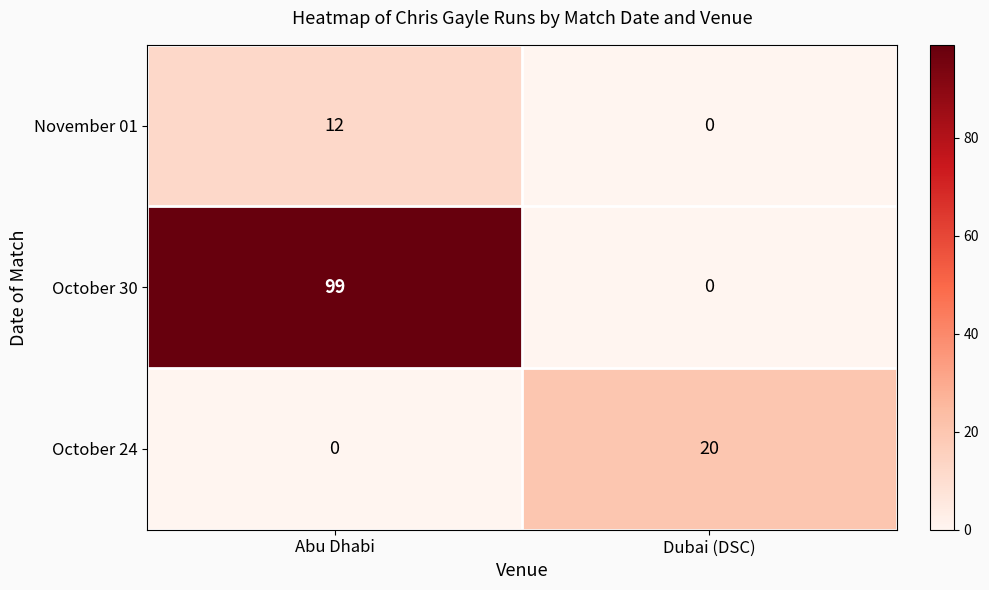

True or false: October 24 has a value of 0 at Abu Dhabi.

True